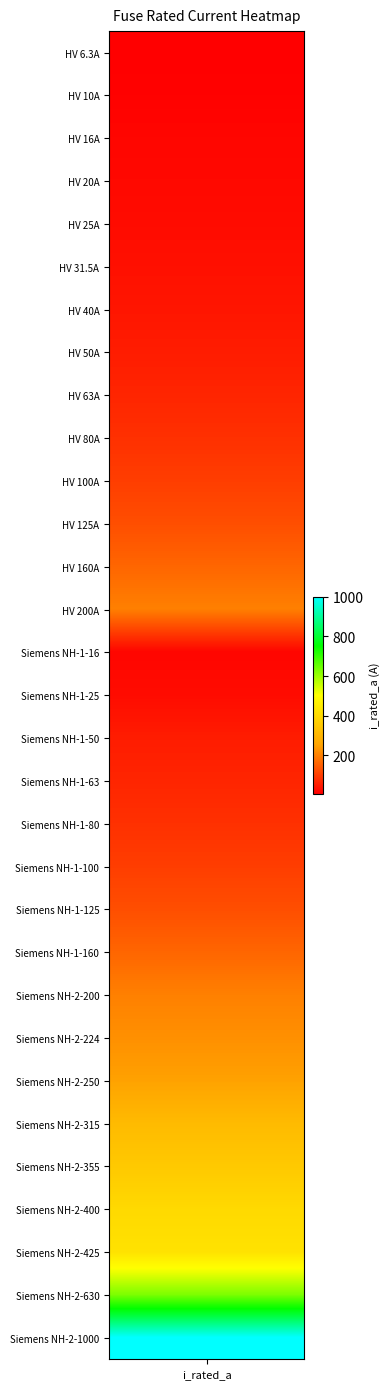

What is the difference between the maximum and minimum values?

993.7